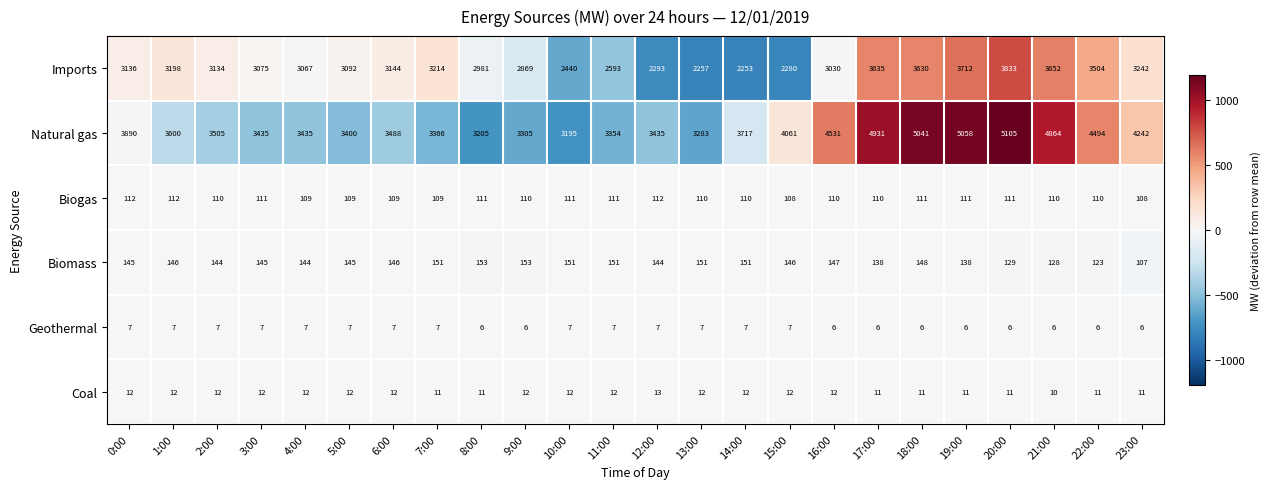

Which series has the largest total across all categories?

Natural gas